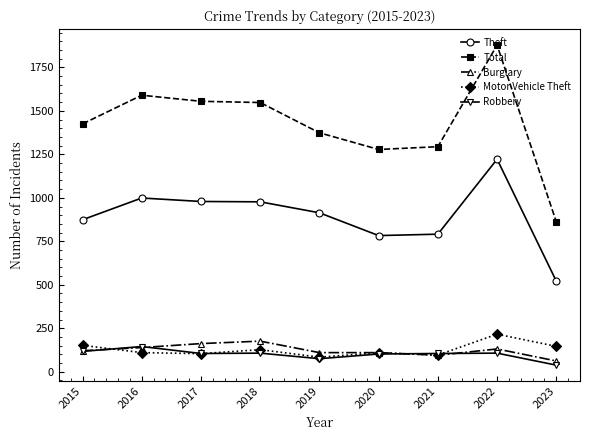

What is the minimum value for Total?

862